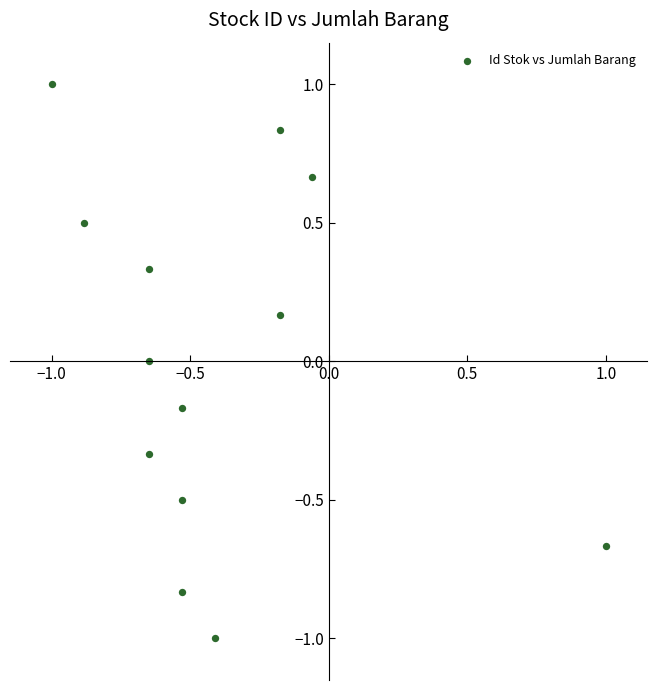

What is the range of X values (max minus min)?

2.0